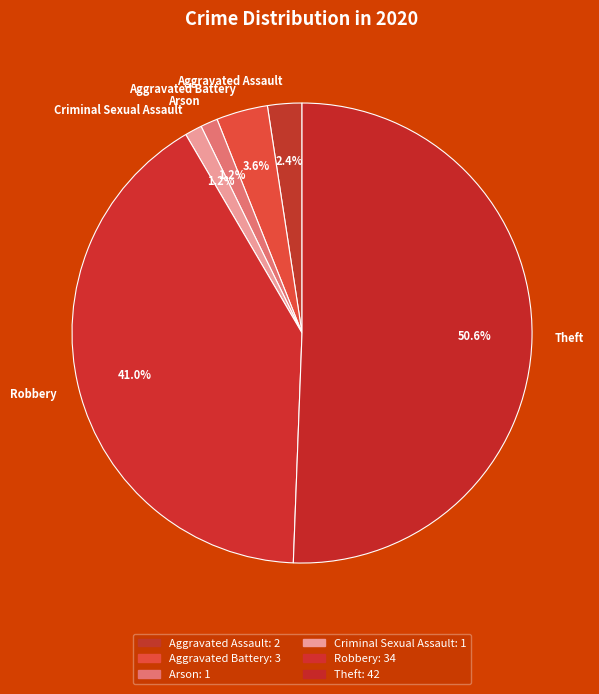

Is it true that Arson is 1% of the pie?

True